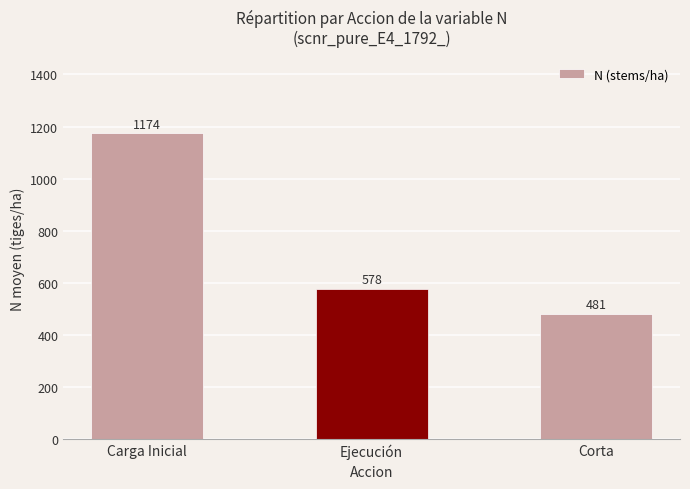

The value at Ejecución is 577.5. True or false?

True